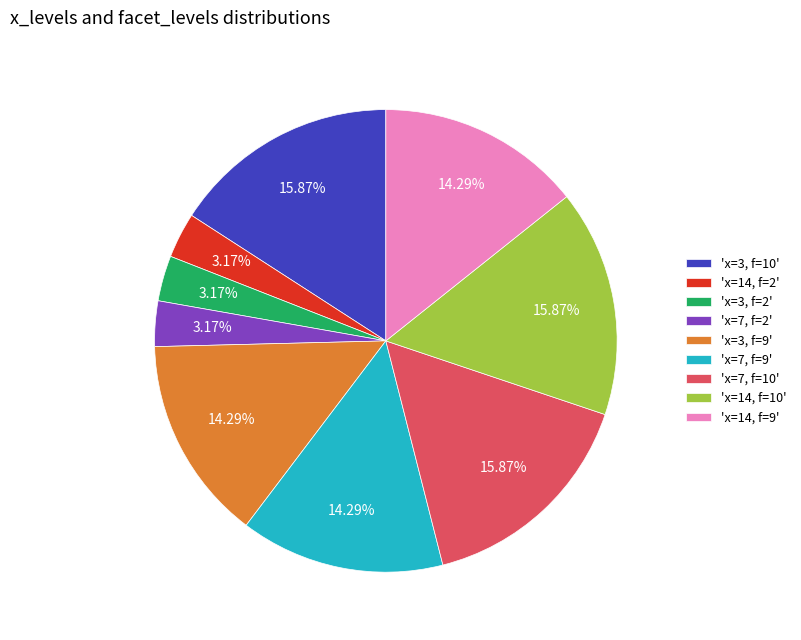

To the nearest percent, what is the average slice percentage?

11%